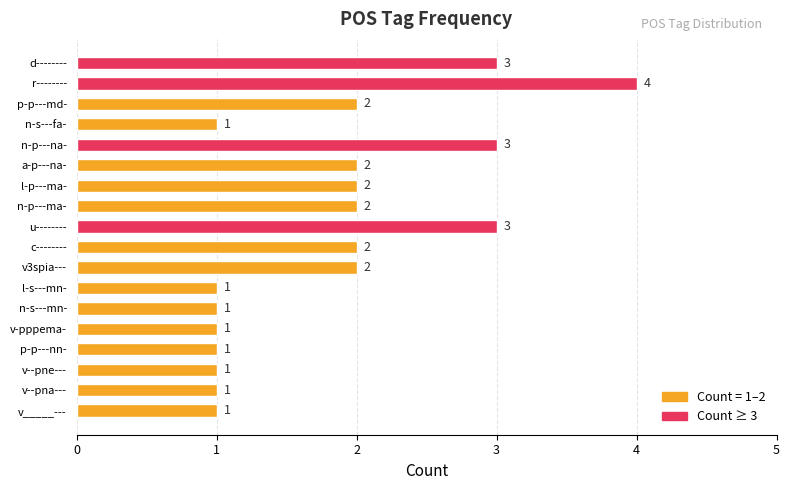

True or false: the data shows 2 at n-p---ma-.

True